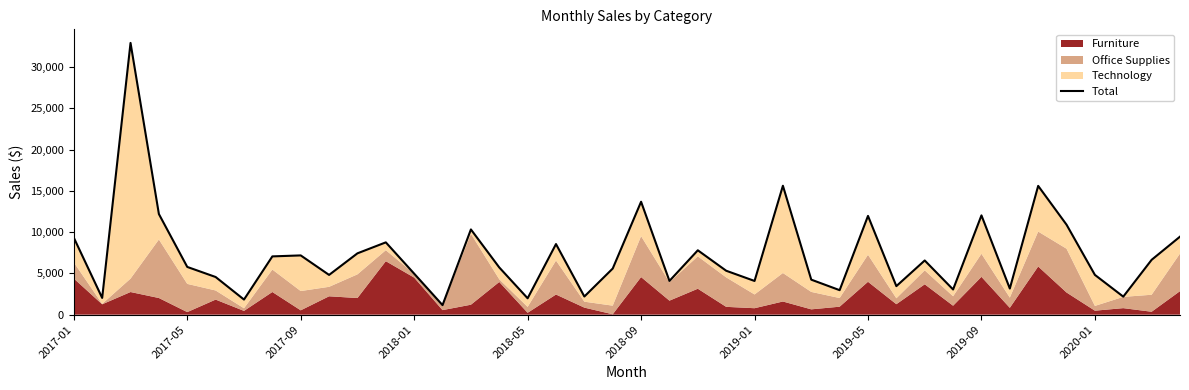

Reading right to left, extract all data points from this chart.

9448	6643	2183	4816	10897	15596	3165	12024	3050	6562	3456	11961	2966	4239	15613	4082	5320	7796	4086	13677	5585	2197	8551	1984	5719	10322	1156	4966	8757	7428	4813	7176	7057	1829	4561	5780	12185	32912	2029	9322